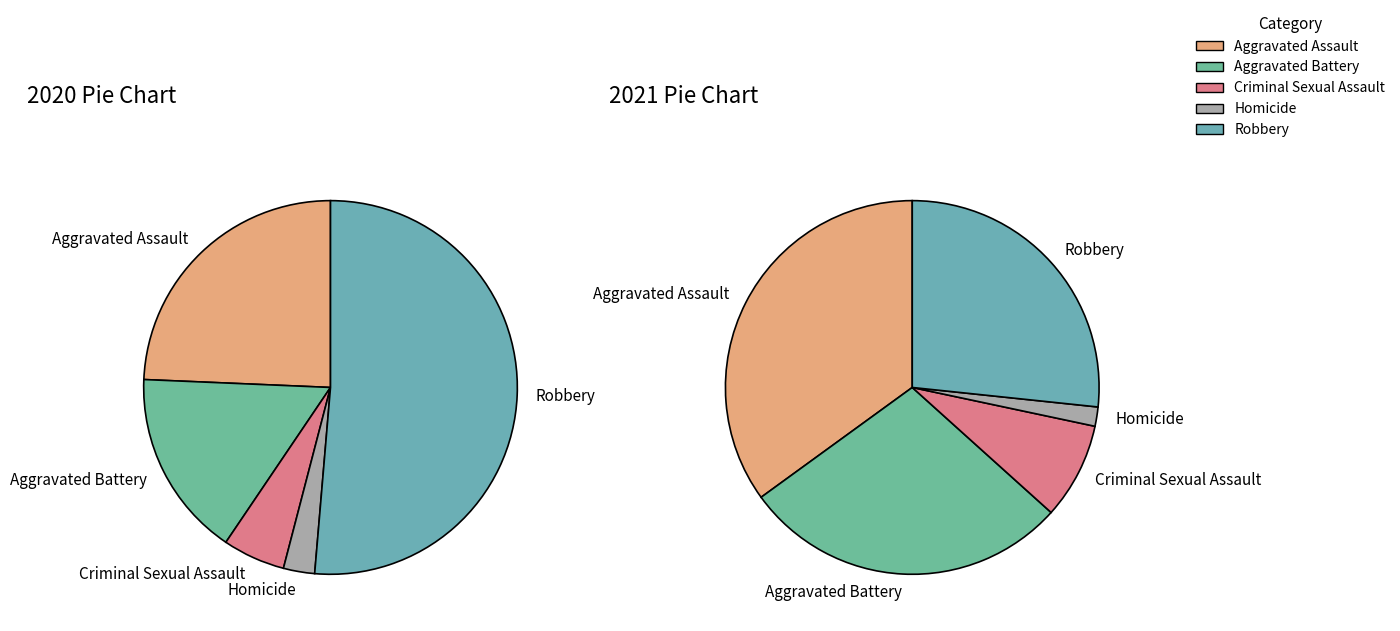

What percentage is the Aggravated Assault slice, to the nearest percent?

24%